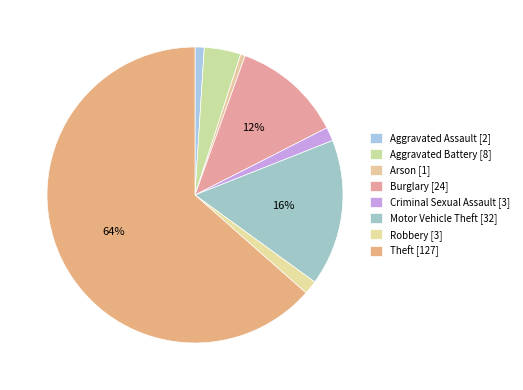

Which slice is the smallest?

Arson